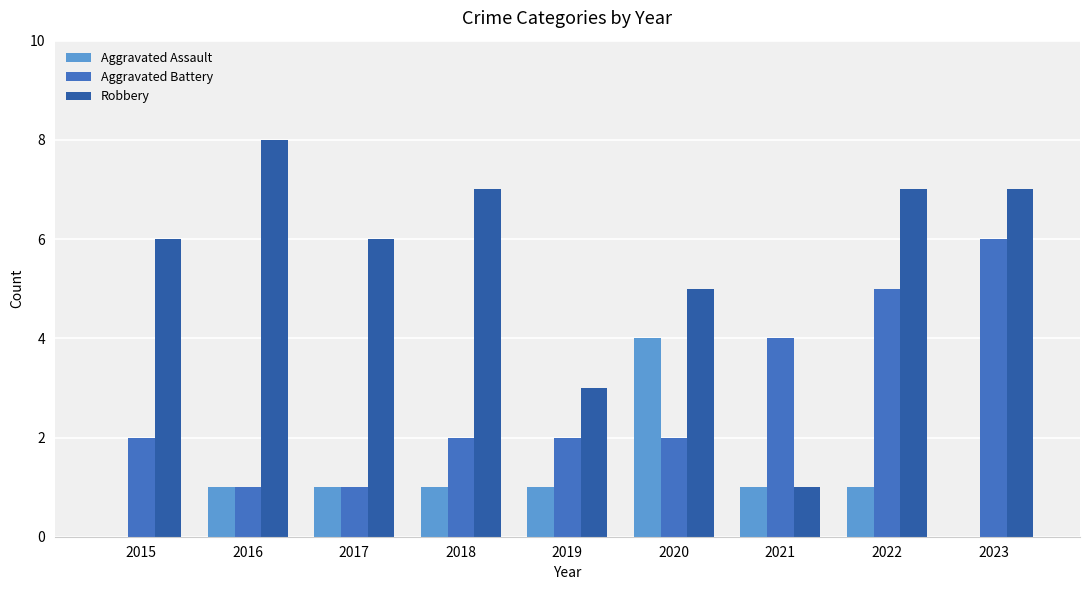

Is the value of Aggravated Assault at 2023 greater than the value of Robbery at 2022?

No